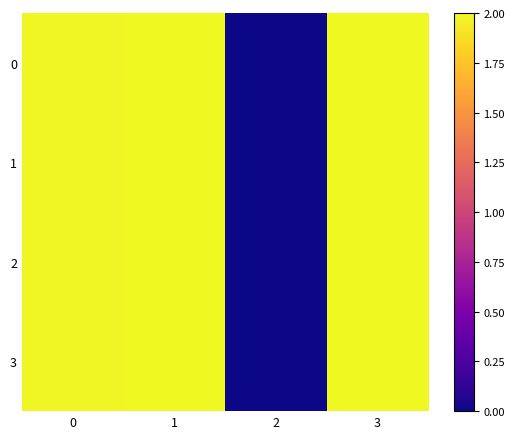

Which series changed the most between 0 and 1?

row_0